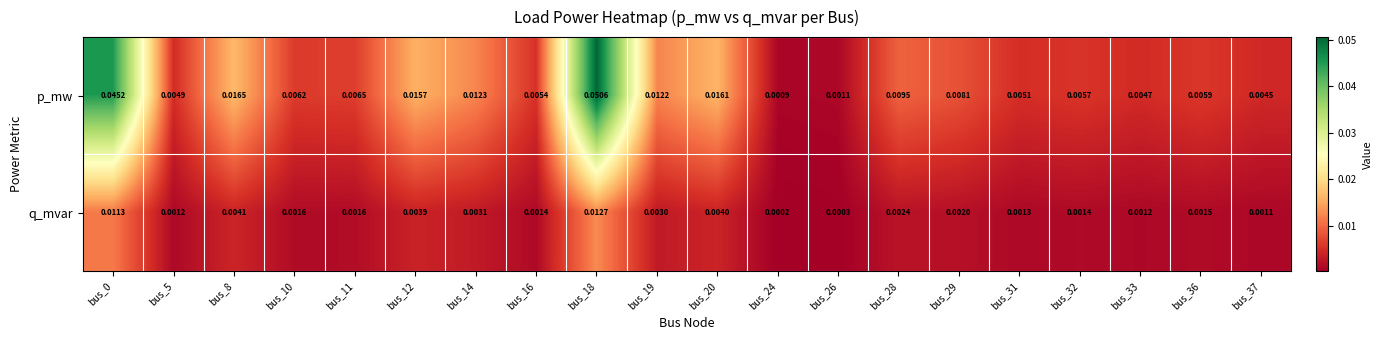

Between bus_28 and bus_31, which series saw the biggest shift?

p_mw